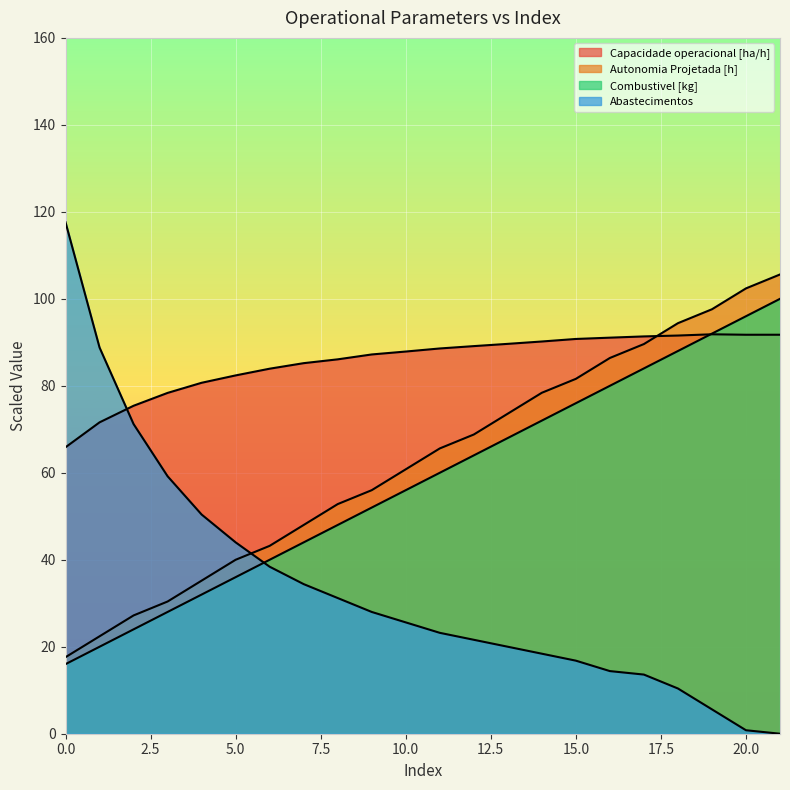

What is the total value across all series at 19?

287.0